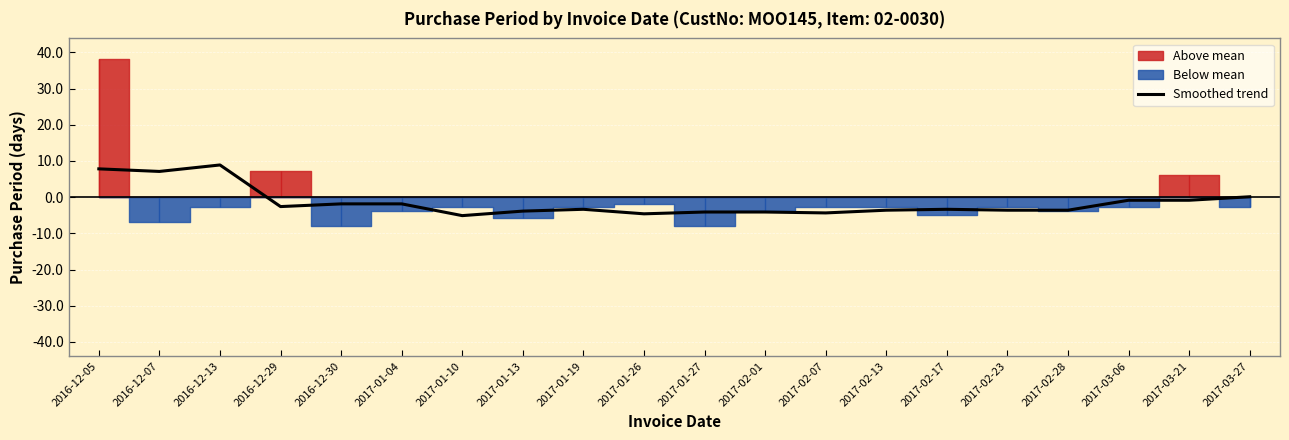

What is the difference between the second highest and minimum values?

12.9